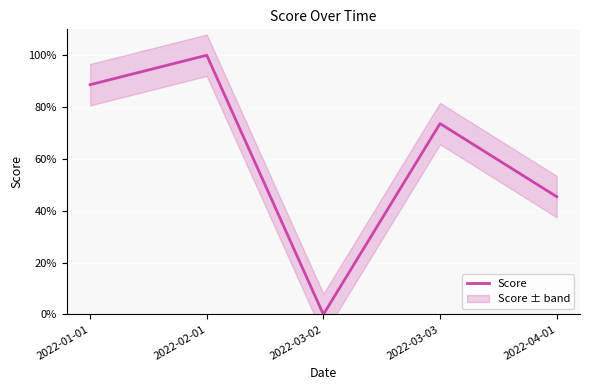

What is the value of the 2nd point from the left?

100.0